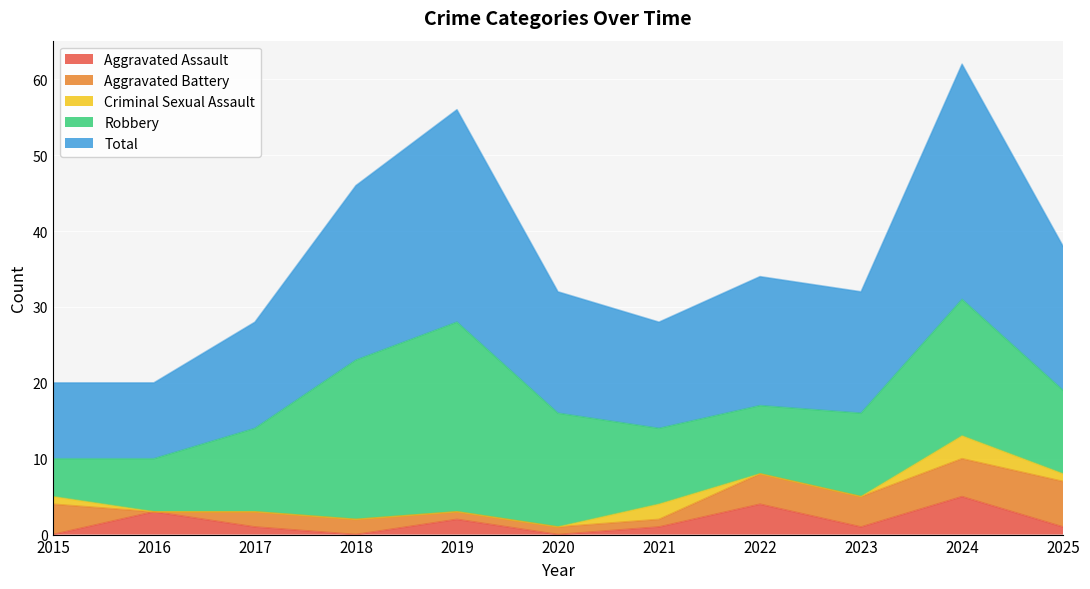

Does the chart display data point markers on the line(s)?

No